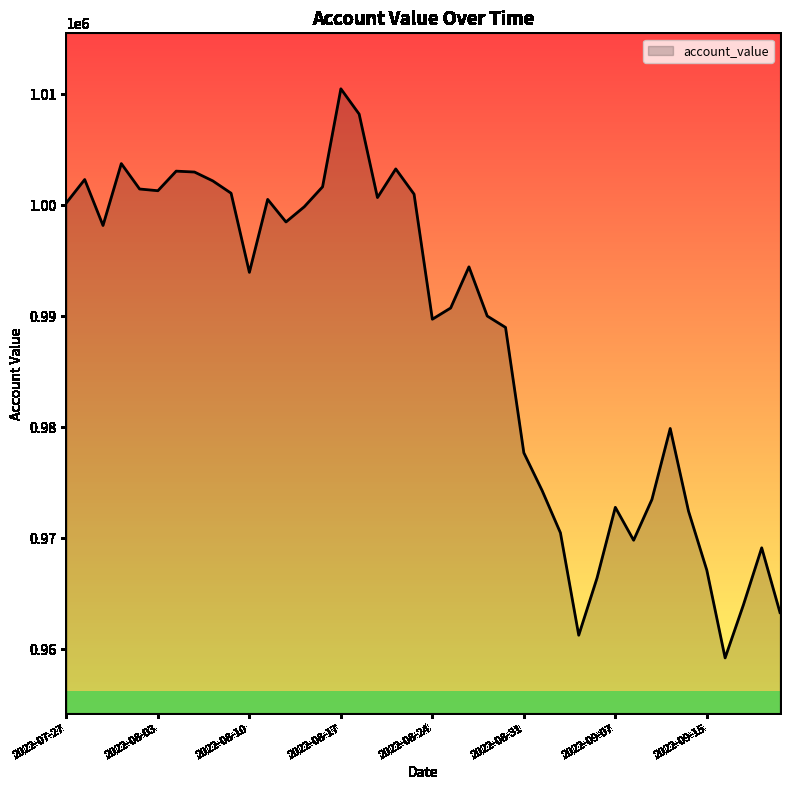

What is the difference between the maximum and minimum values?

51300.1